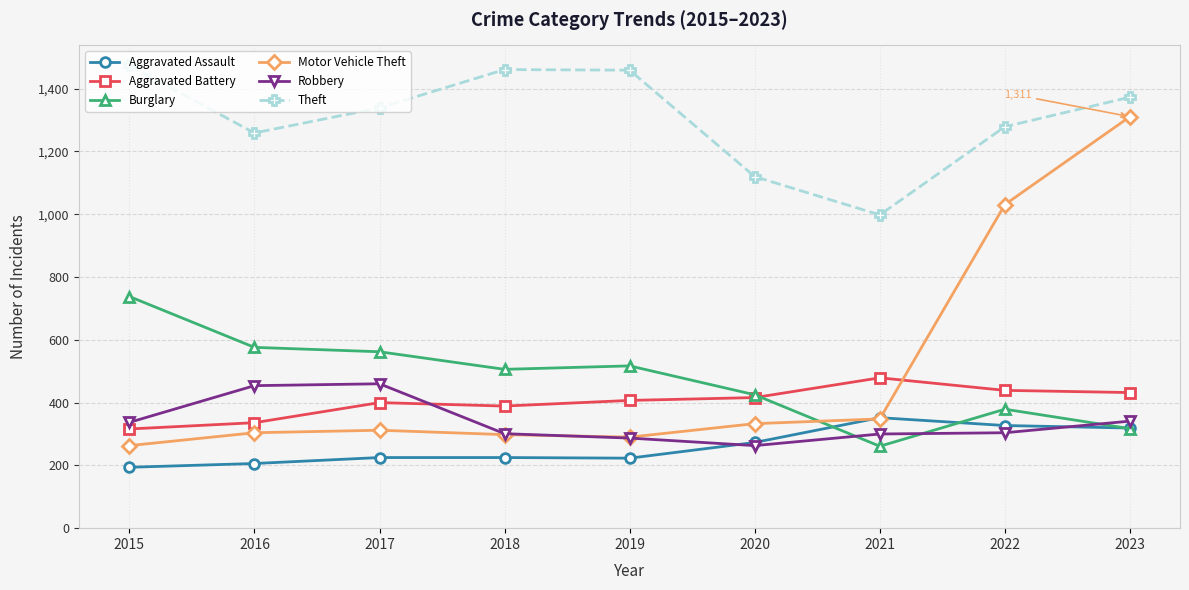

Which series changed the most between 2018 and 2021?

Theft